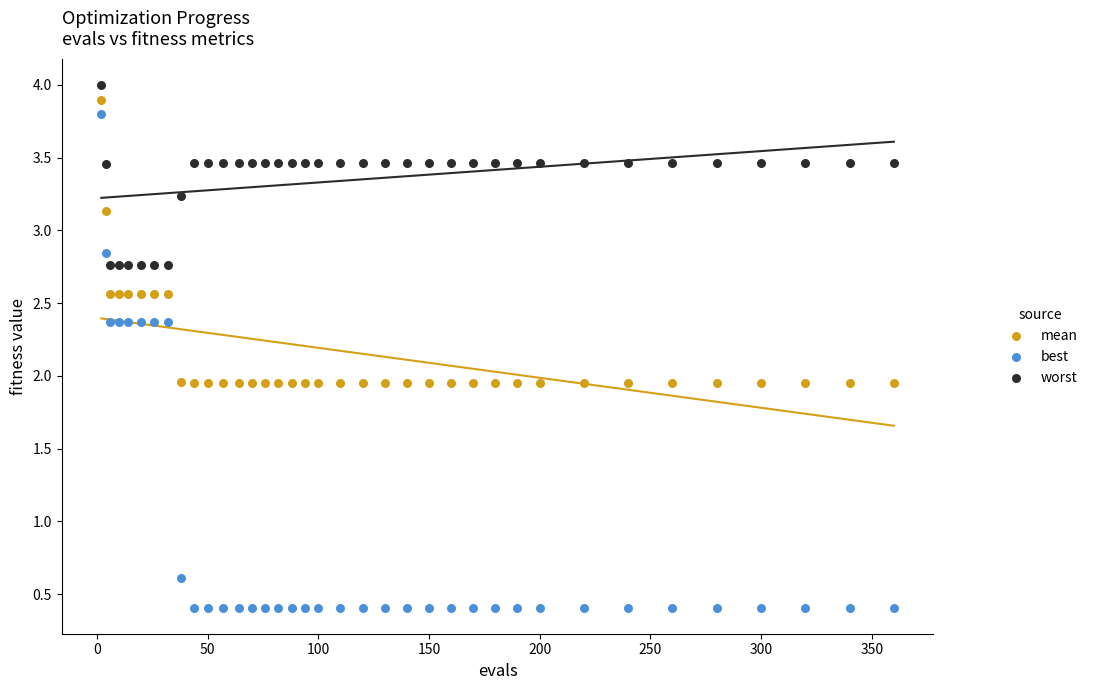

Across all data points, what is the range of Y values (max minus min)?

3.6